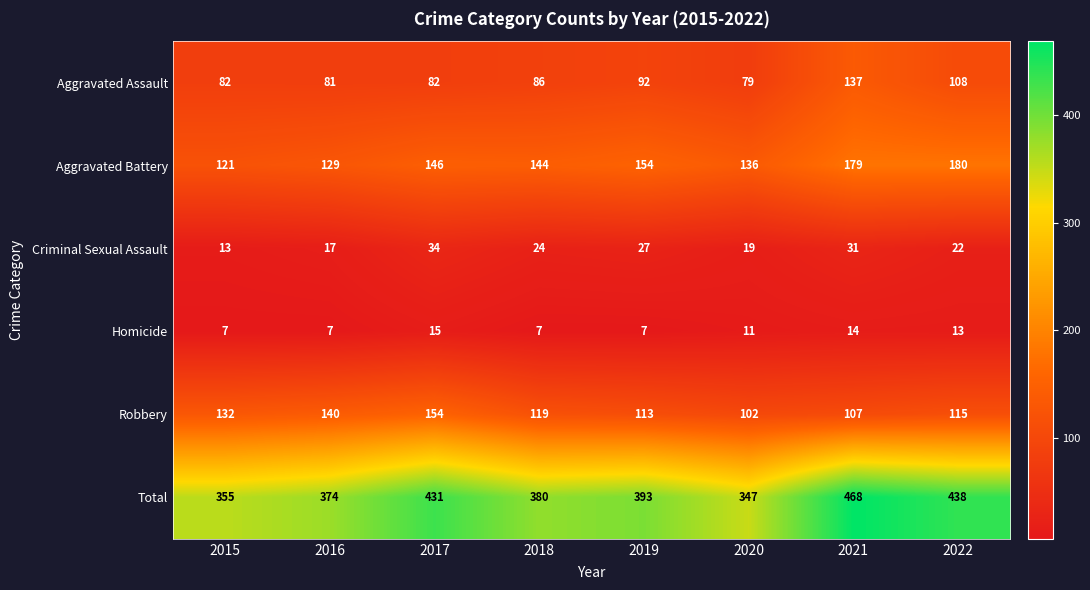

How many distinct data groups are displayed?

6